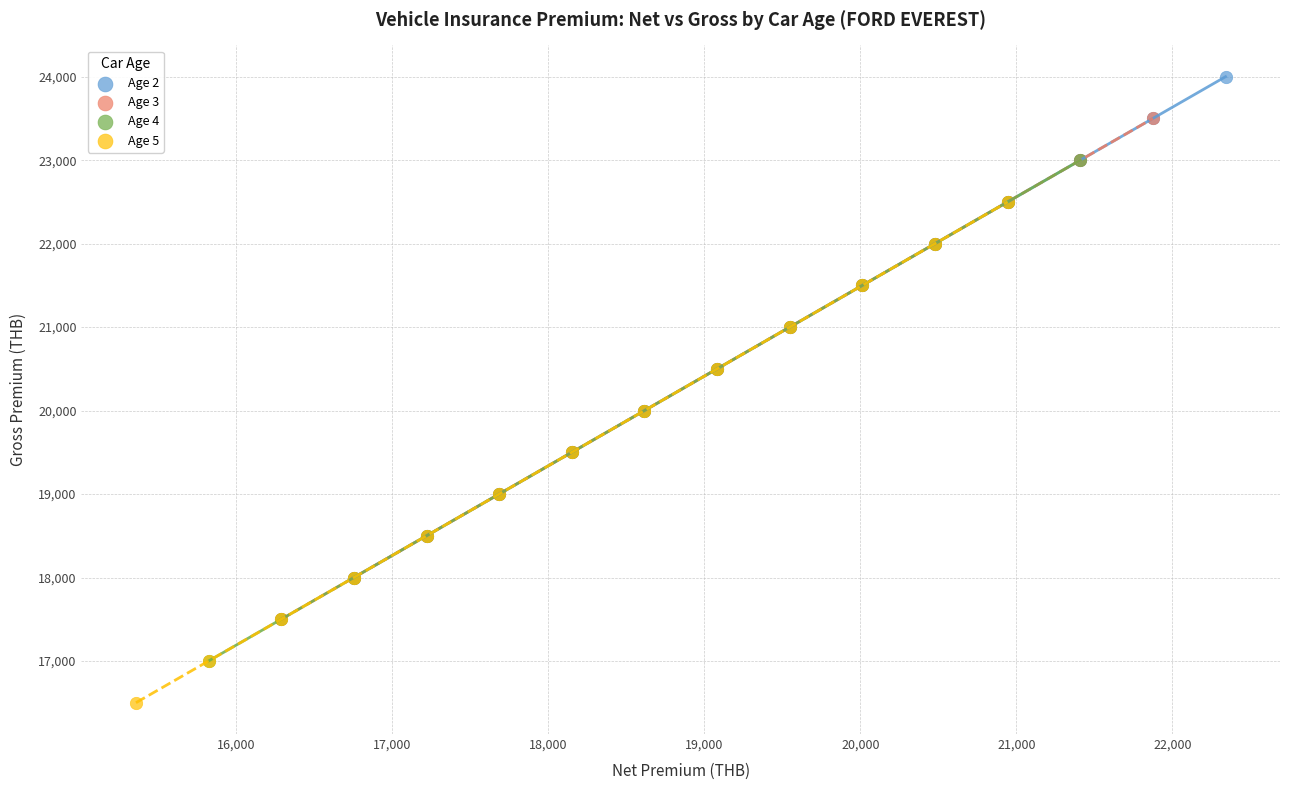

Which series contains the highest Y value?

Age 2